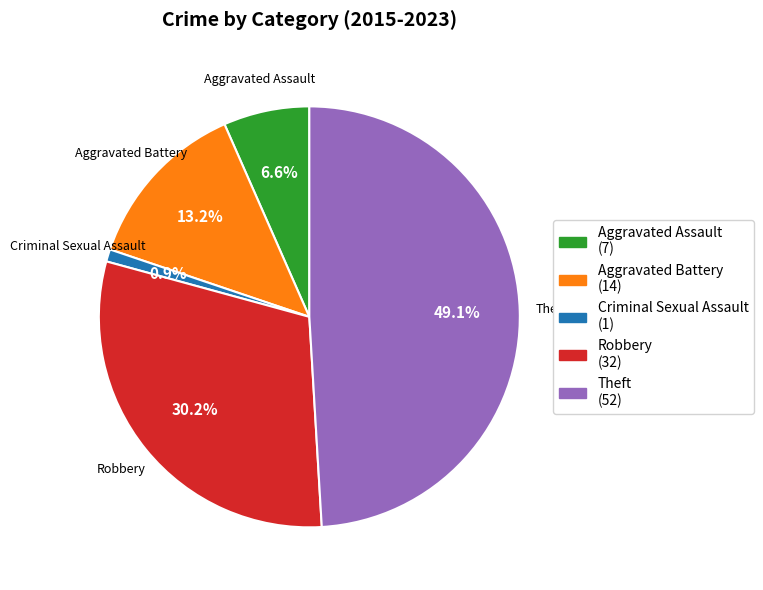

Is the sum of Robbery and Aggravated Battery greater than half?

No